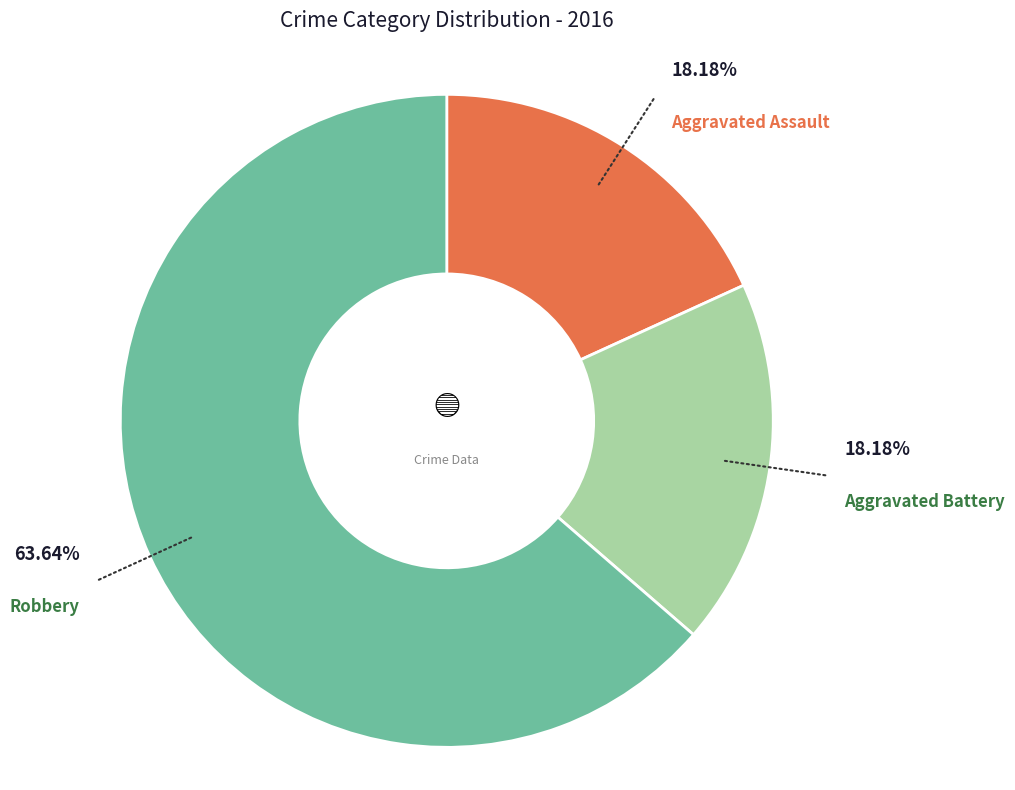

Does any single category account for the majority?

Yes